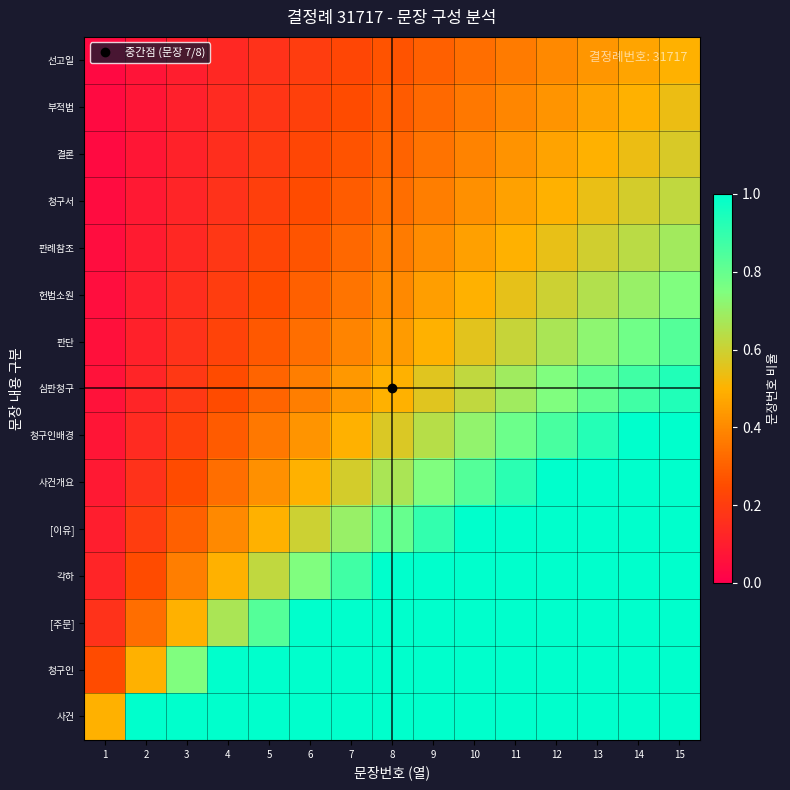

At how many categories does at least one series exceed 0?

15